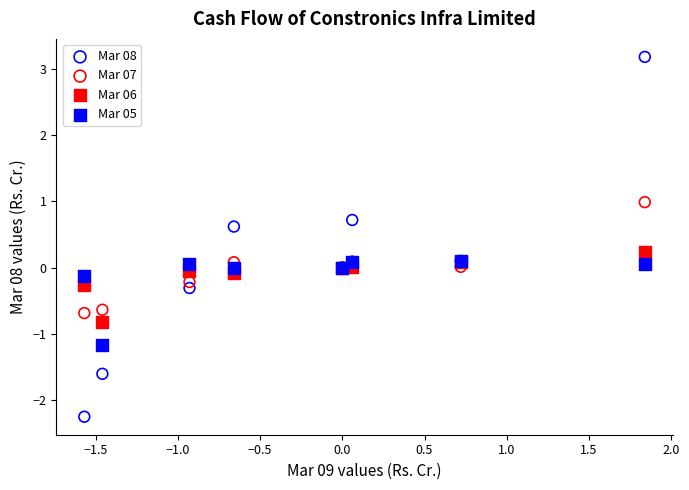

Which series contains the lowest Y value?

Mar 08